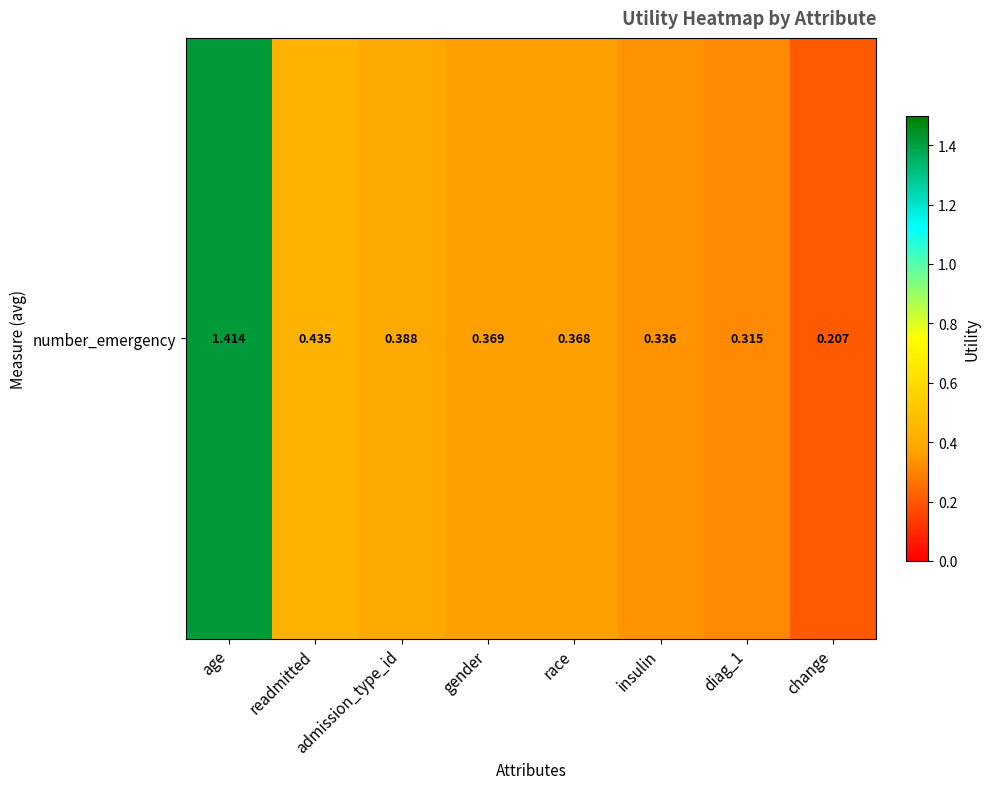

What is the ratio of the value at change to the value at age?

0.1